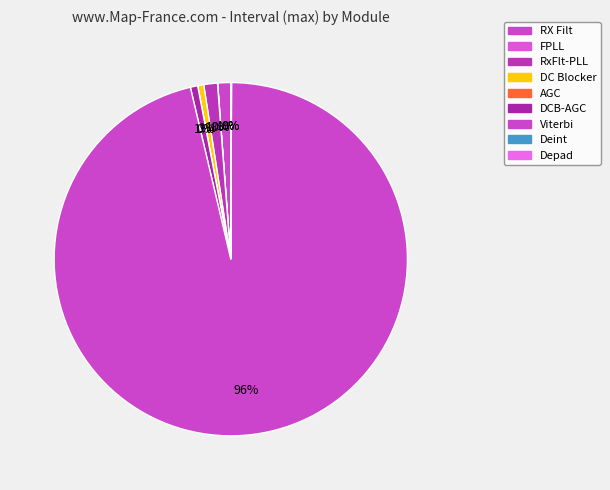

Is it true that DCB-AGC is 11% of the pie?

False